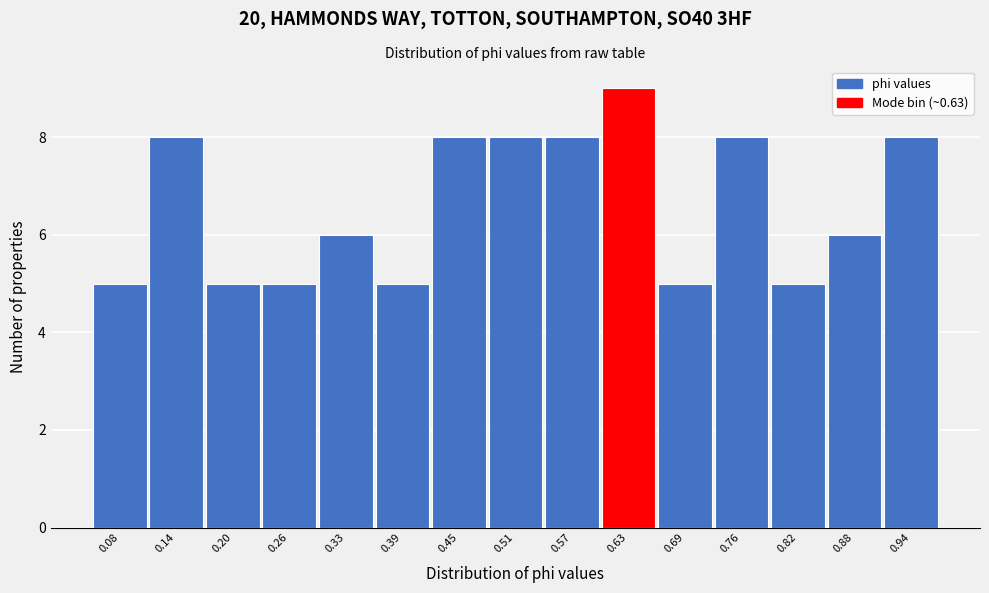

How tall is the bar that spans 0.85 to 0.91 on the x-axis? Neither the bar edges nor the heights are printed on the chart, so give them approximately, as read against the axes.

6